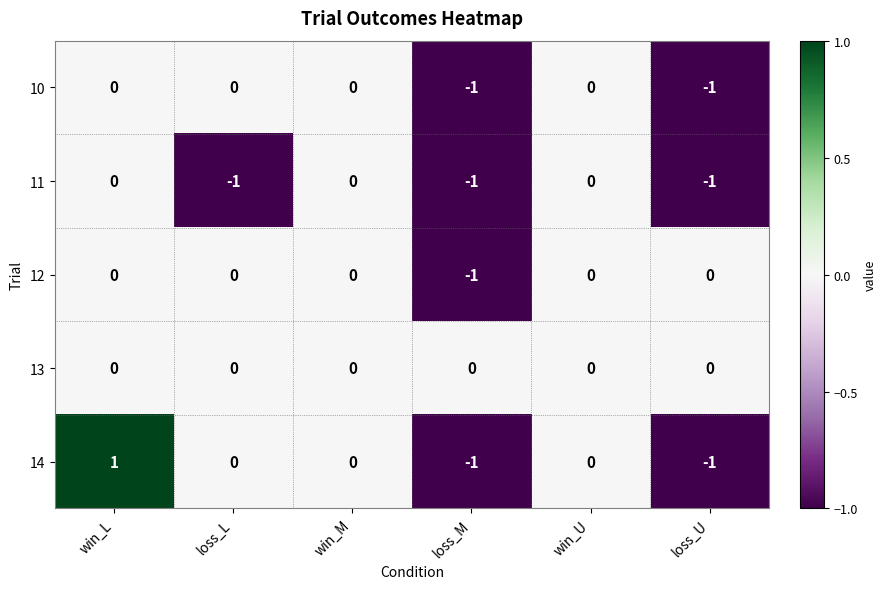

At which category does the chart reach its peak across all series?

win_L